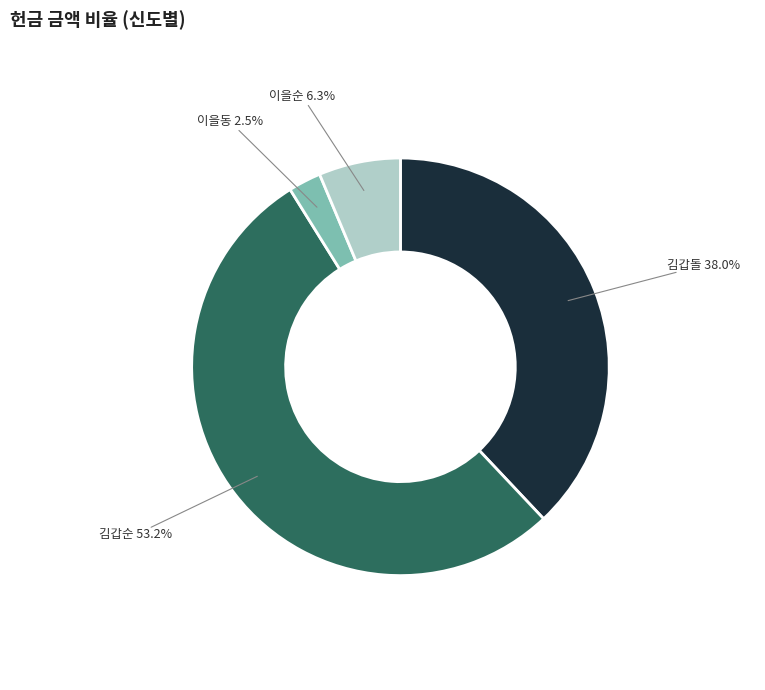

Combined, do 이을동 and 김갑돌 account for over 50%?

No